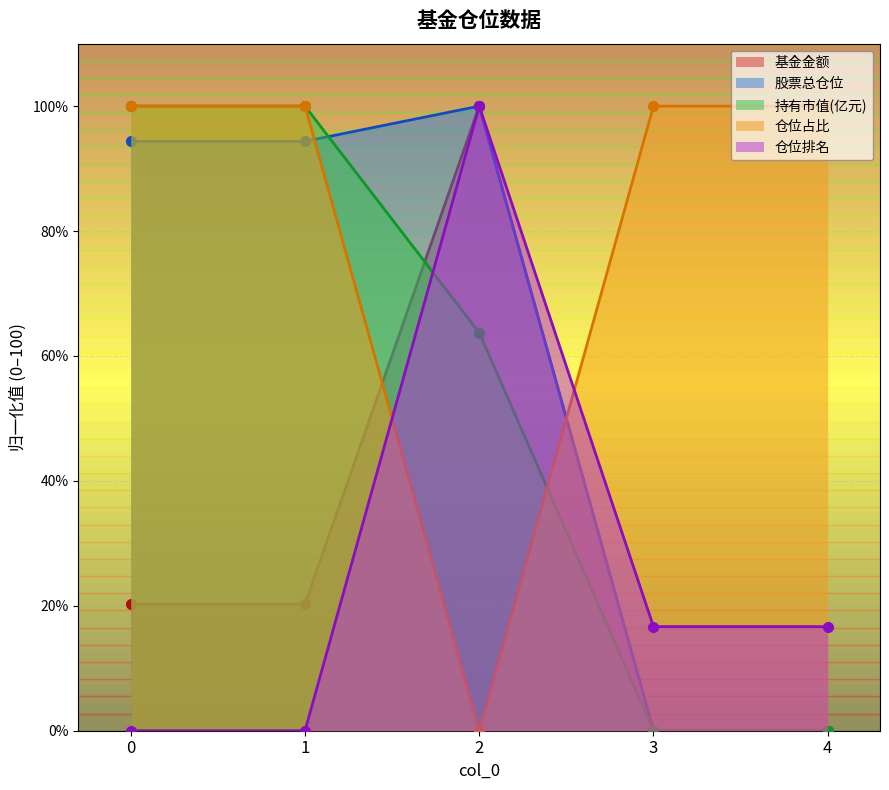

Reading left to right, list all the values displayed in this chart.

基金金额: 0=20.3	1=20.3	2=100.0	3=0.0	4=0.0
股票总仓位: 0=94.4	1=94.4	2=100.0	3=0.0	4=0.0
持有市值(亿元): 0=100.0	1=100.0	2=63.7	3=0.0	4=0.0
仓位占比: 0=100.0	1=100.0	2=0.0	3=100.0	4=100.0
仓位排名: 0=0.0	1=0.0	2=100.0	3=16.7	4=16.7